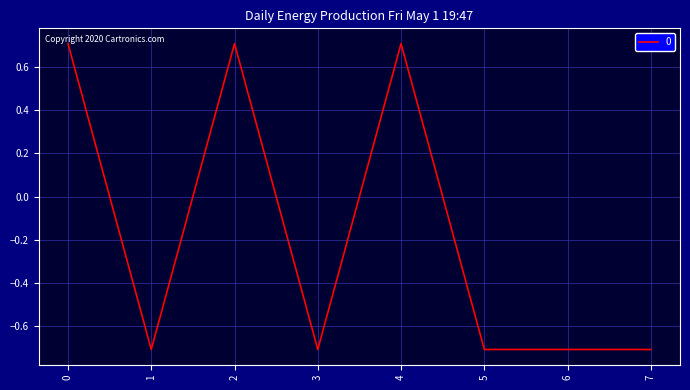

Reading left to right, what are all the values shown in this chart?

0.7	-0.7	0.7	-0.7	0.7	-0.7	-0.7	-0.7